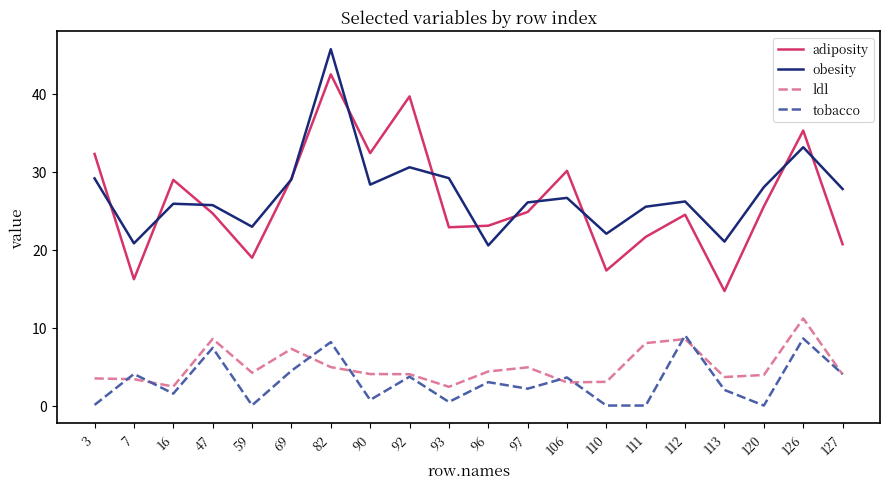

At which category is the sum across all series the highest?

82